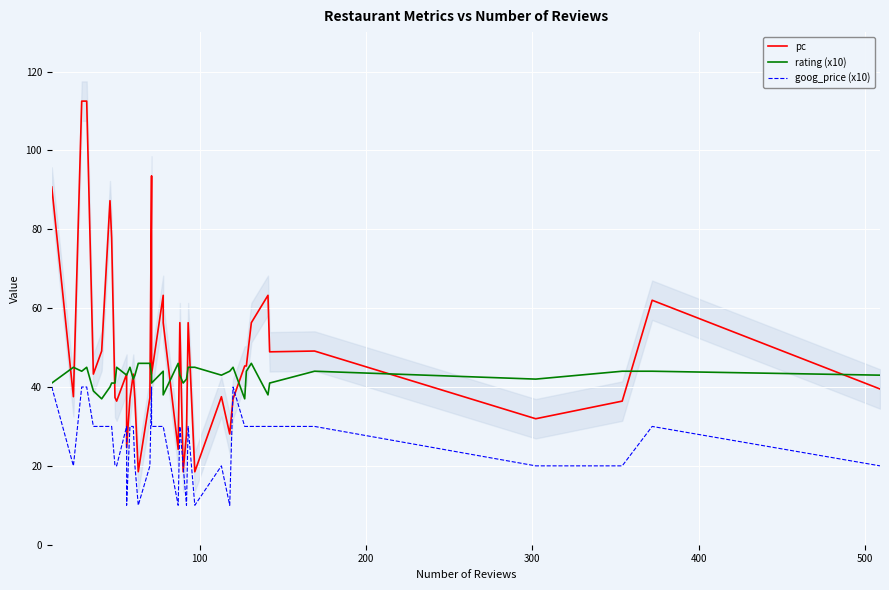

What are all the series names shown in the legend?

pc, rating (x10), goog_price (x10)